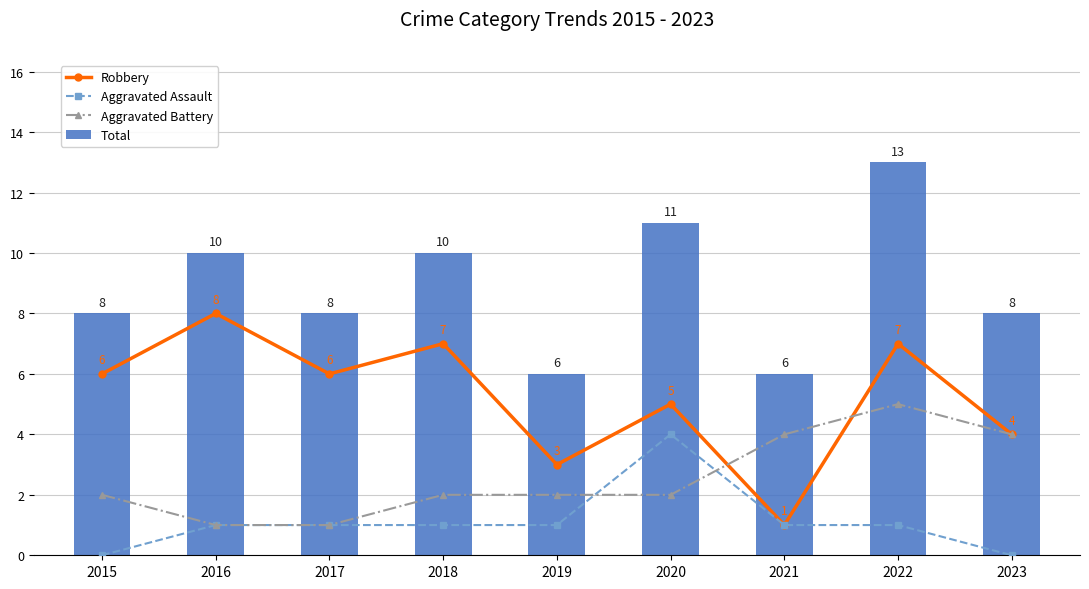

Are the bars grouped side by side (vs. stacked)?

Yes